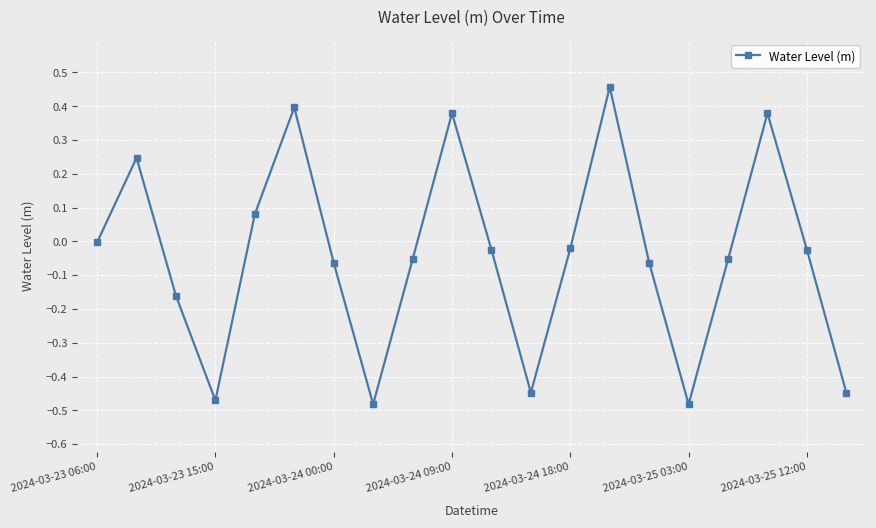

How many categories are shown in the chart?

20